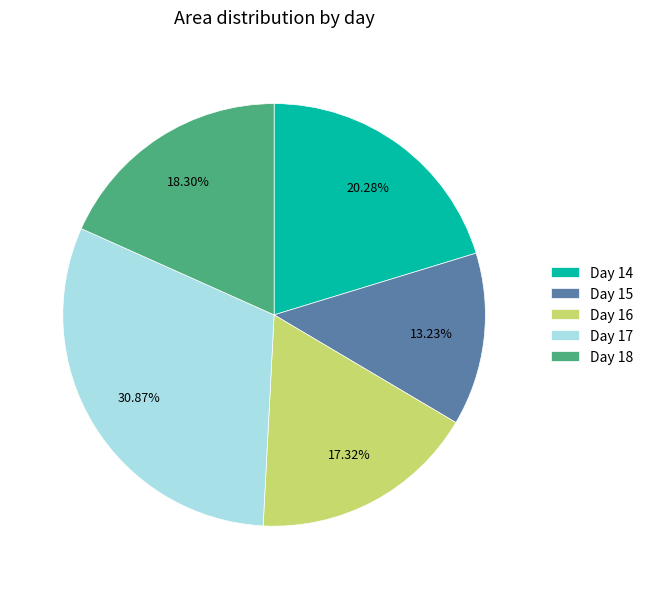

Which category has the biggest portion of the pie?

Day 17